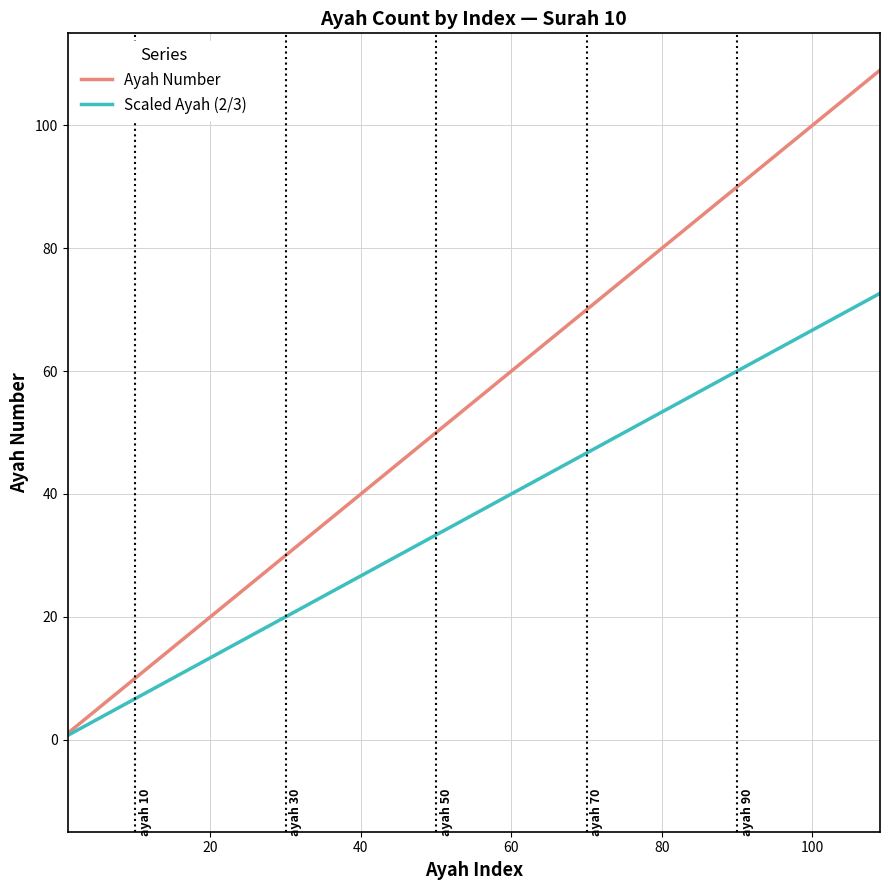

What is the highest value of the Ayah Number series?

109.0